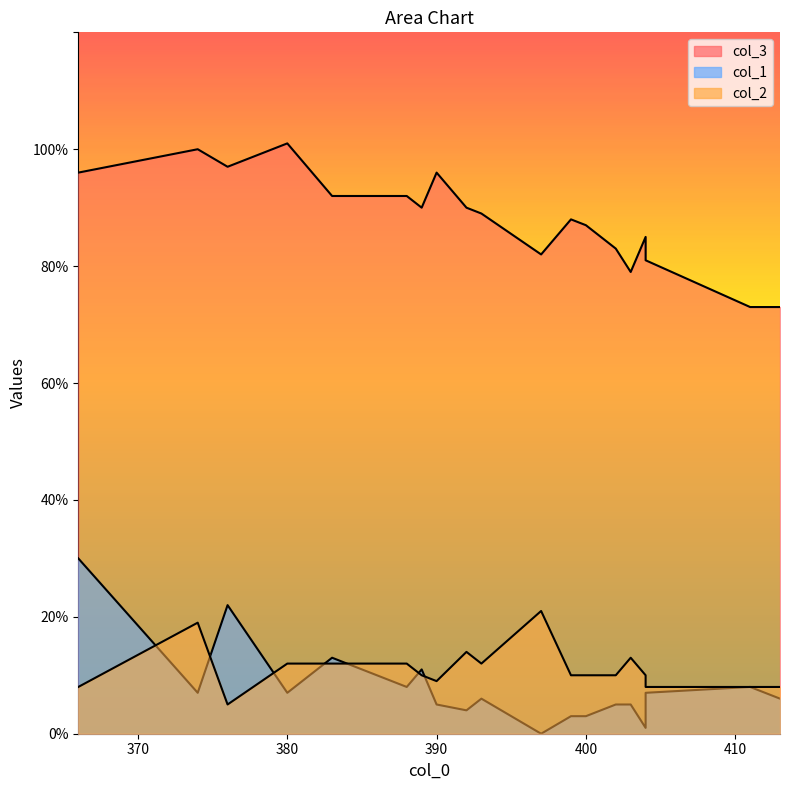

Reading left to right, transcribe all the data shown in this chart.

col_3: 366=96	376=97	400=87	392=90	397=82	411=73	404=85	403=79	390=96	413=73	380=101	388=92	374=100	383=92	399=88	393=89	402=83	404=81	389=90
col_1: 366=30	376=22	400=3	392=4	397=0	411=8	404=1	403=5	390=5	413=6	380=7	388=8	374=7	383=13	399=3	393=6	402=5	404=7	389=11
col_2: 366=8	376=5	400=10	392=14	397=21	411=8	404=10	403=13	390=9	413=8	380=12	388=12	374=19	383=12	399=10	393=12	402=10	404=8	389=10